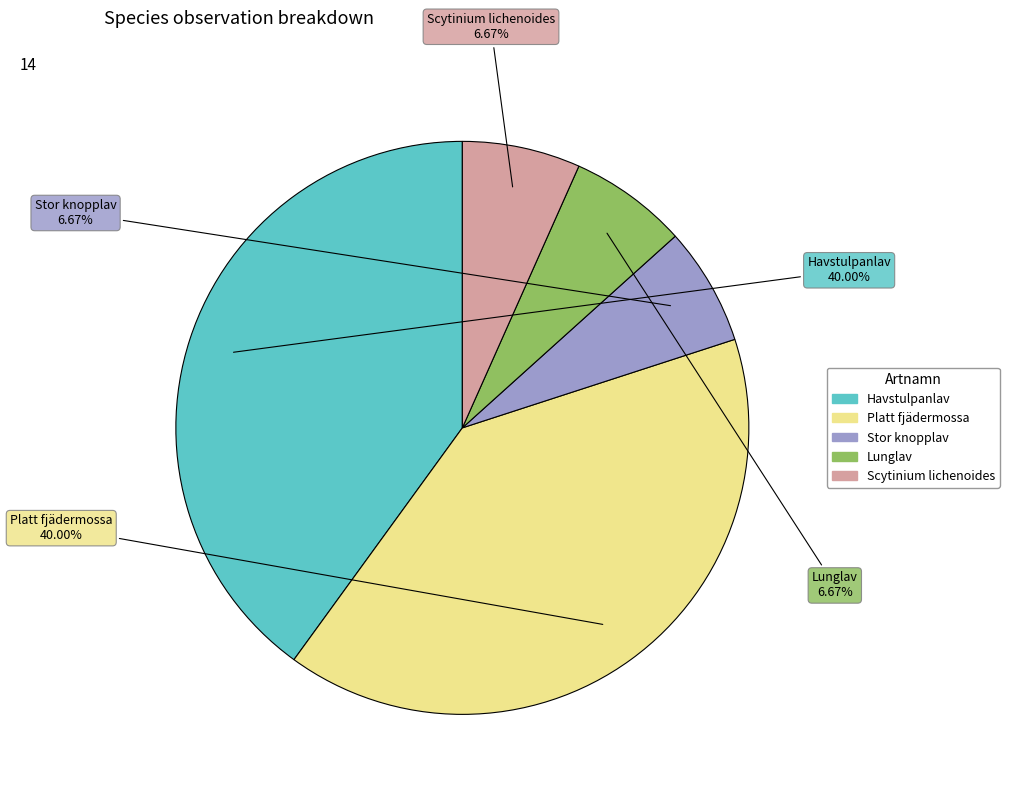

How many slices are in this pie chart?

5